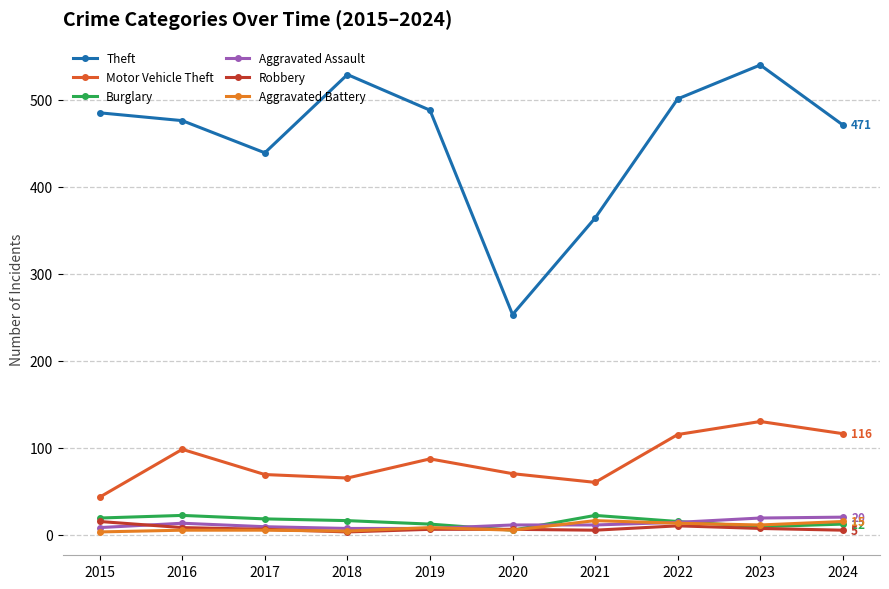

After their last crossing, which series has the higher values: Aggravated Battery or Burglary?

Aggravated Battery